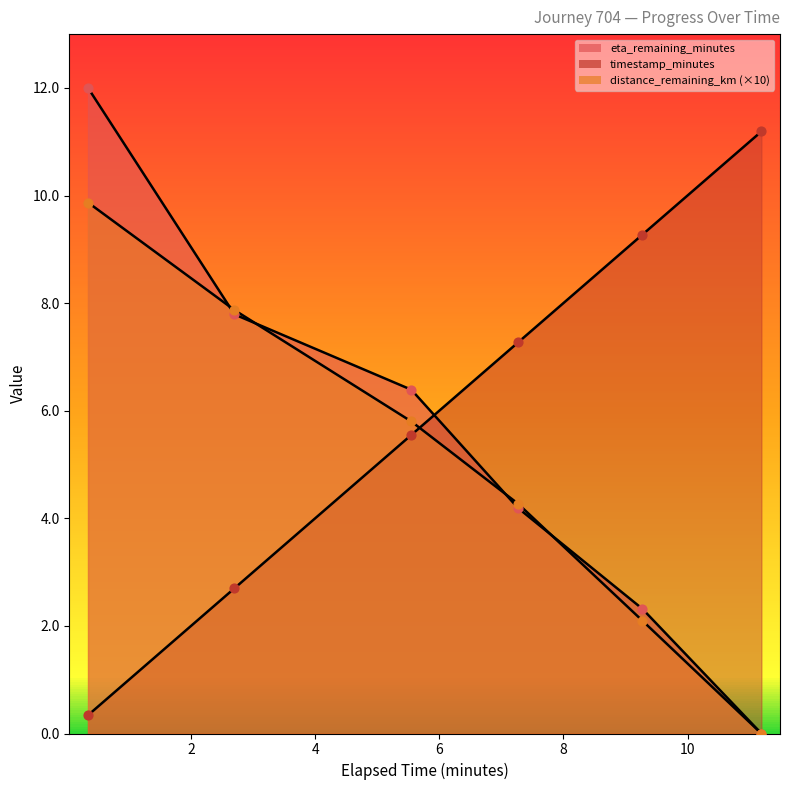

What is the total value across all series at 9.27?

13.7